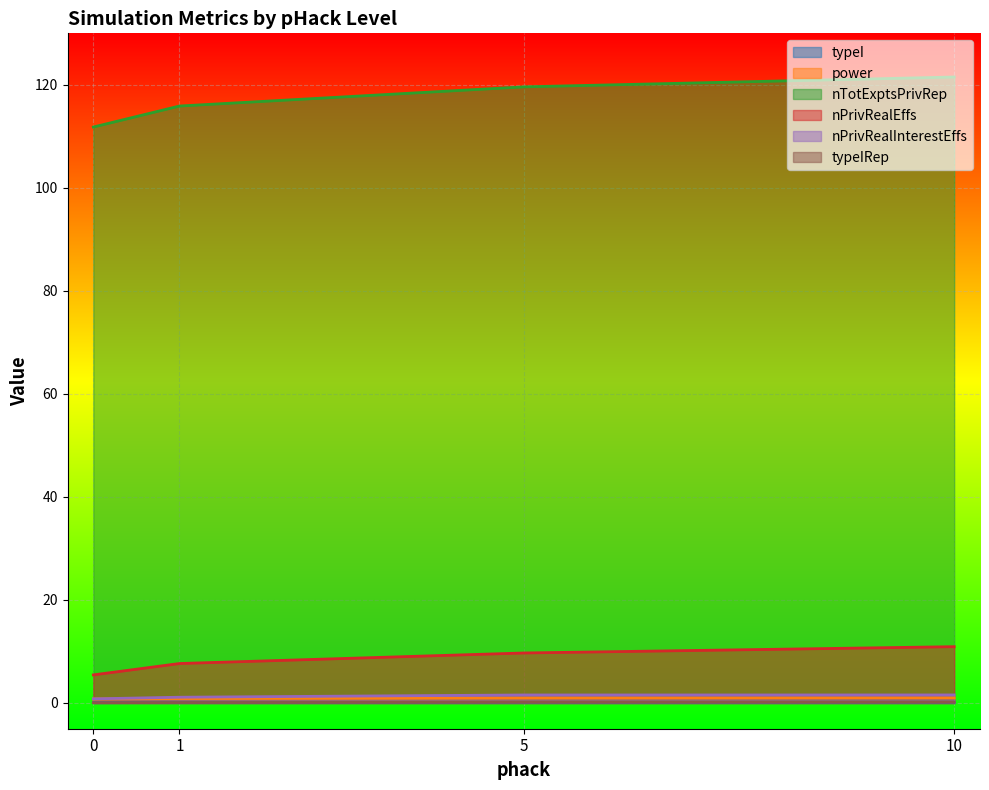

What is the smallest value displayed?

0.1